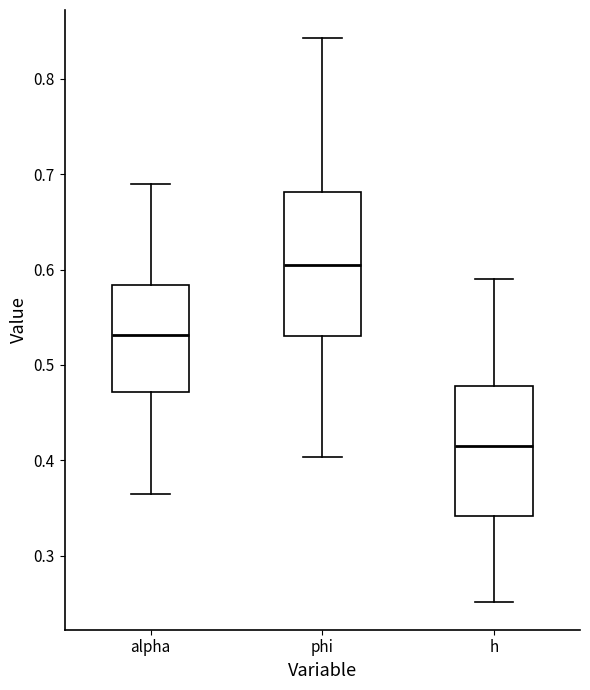

Reading left to right, transcribe this box plot: for each box, give where its median line is, the range the box spans, and where its two whiskers end, as read against the y-axis. The values are not printed on the chart, so give them approximately, as read against the axis.

alpha: median 0.53, box 0.47 to 0.58, whiskers 0.36 to 0.69
phi: median 0.60, box 0.53 to 0.68, whiskers 0.40 to 0.84
h: median 0.41, box 0.34 to 0.48, whiskers 0.25 to 0.59